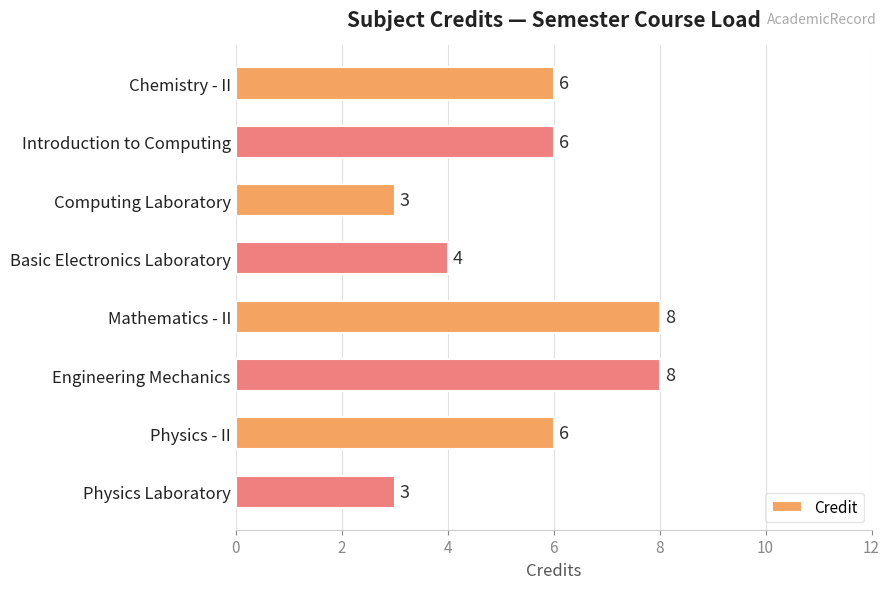

What is the sum of all values?

44